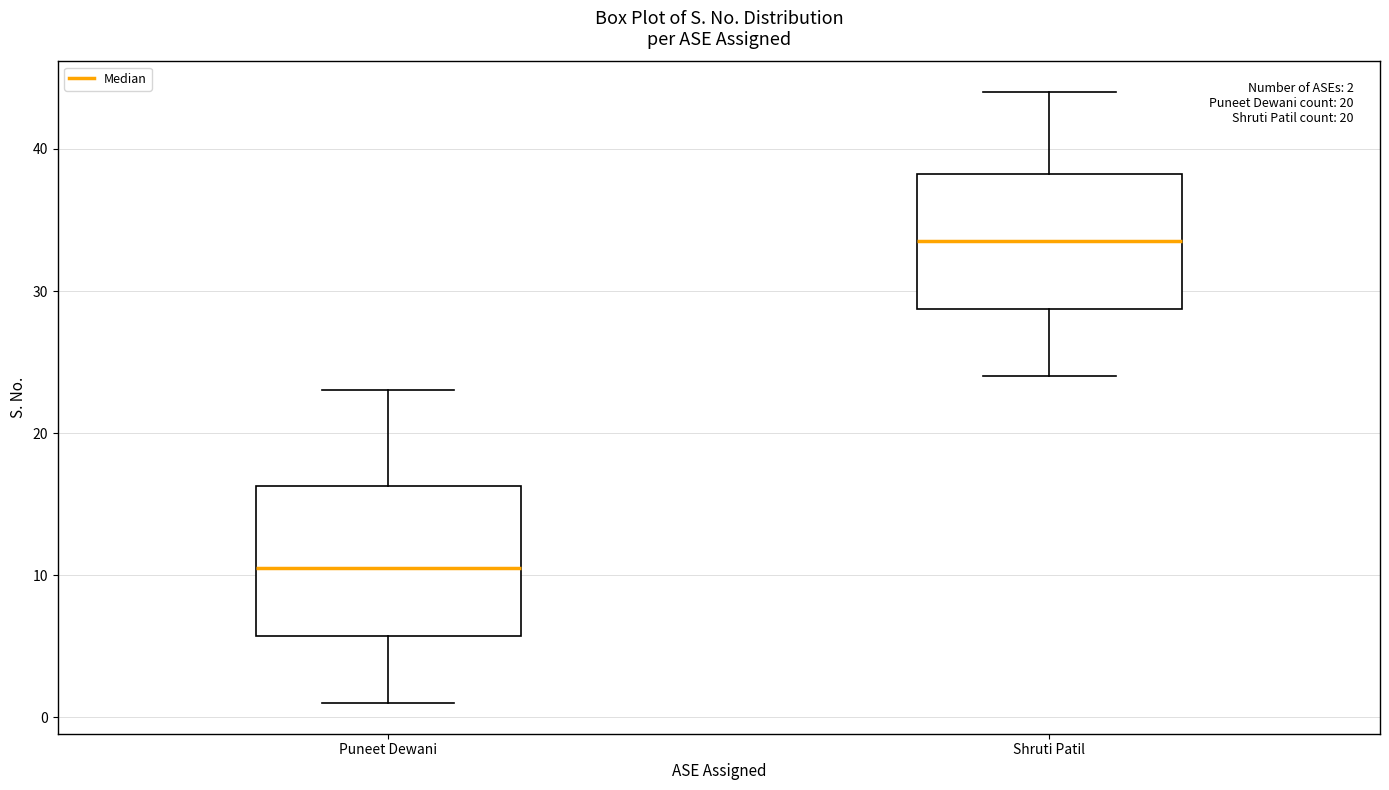

Which box's median line is the highest?

Shruti Patil